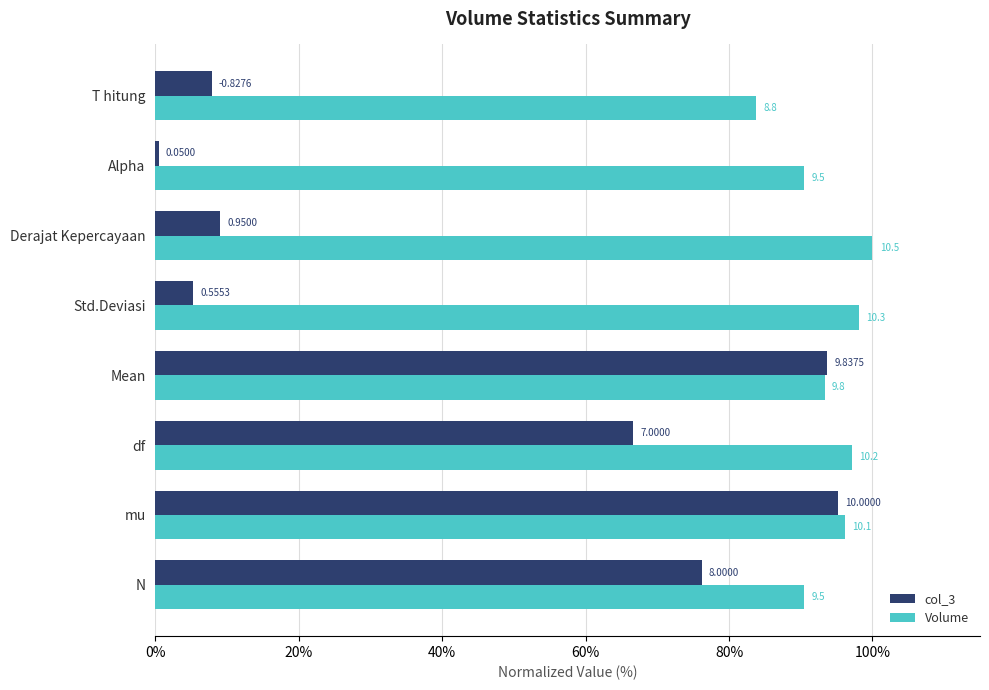

Rank the series by their average value, from highest to lowest.

Volume, col_3